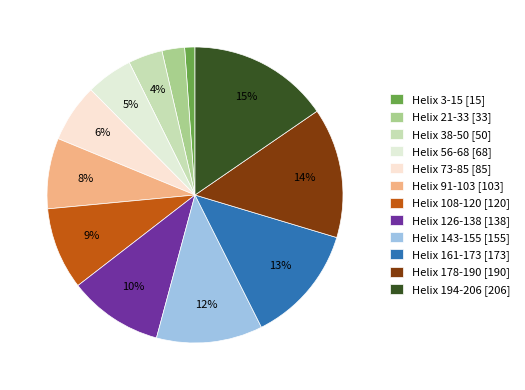

Rank the categories by value from lowest to highest.

Helix 3-15, Helix 21-33, Helix 38-50, Helix 56-68, Helix 73-85, Helix 91-103, Helix 108-120, Helix 126-138, Helix 143-155, Helix 161-173, Helix 178-190, Helix 194-206